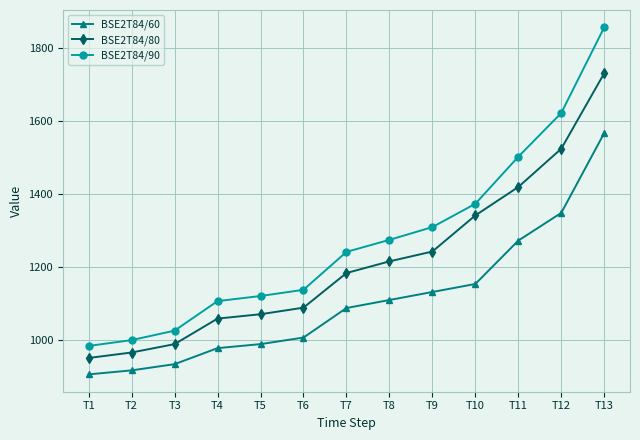

Reading left to right, transcribe all the data shown in this chart.

BSE2T84/60: T1=906	T2=917	T3=934	T4=978	T5=989	T6=1007	T7=1088	T8=1110	T9=1132	T10=1154	T11=1273	T12=1349	T13=1568
BSE2T84/80: T1=951	T2=966	T3=989	T4=1059	T5=1071	T6=1089	T7=1184	T8=1216	T9=1243	T10=1342	T11=1420	T12=1525	T13=1732
BSE2T84/90: T1=984	T2=1000	T3=1026	T4=1107	T5=1121	T6=1138	T7=1242	T8=1275	T9=1310	T10=1374	T11=1503	T12=1623	T13=1858